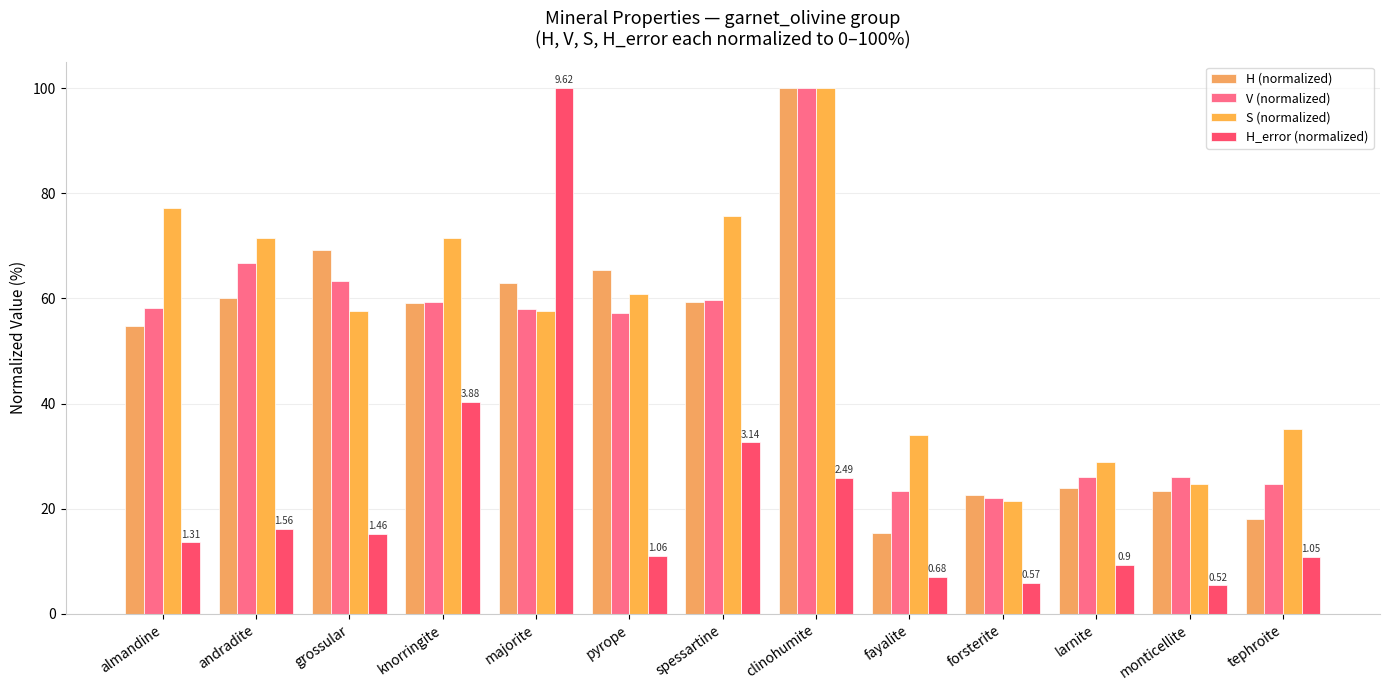

At which category is the sum across all series the highest?

clinohumite